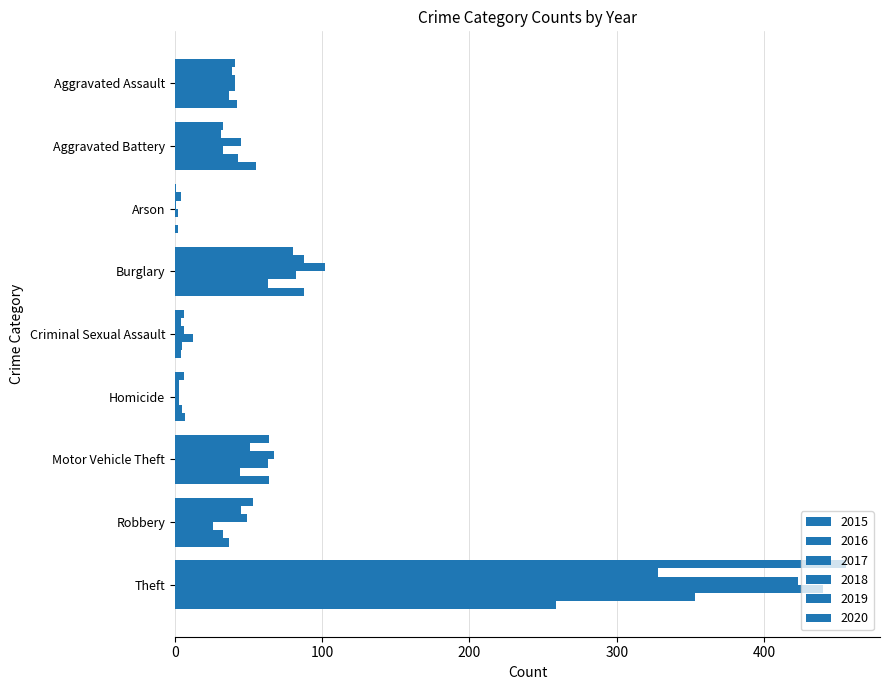

True or false: 2019 has a value of 43 at Aggravated Battery.

True